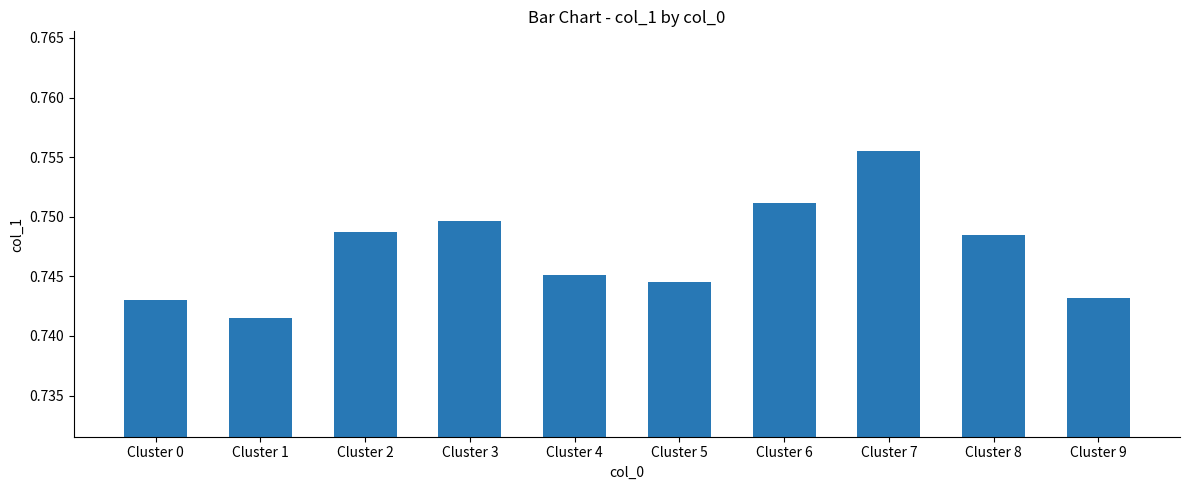

The value at Cluster 1 is 1.1. True or false?

False